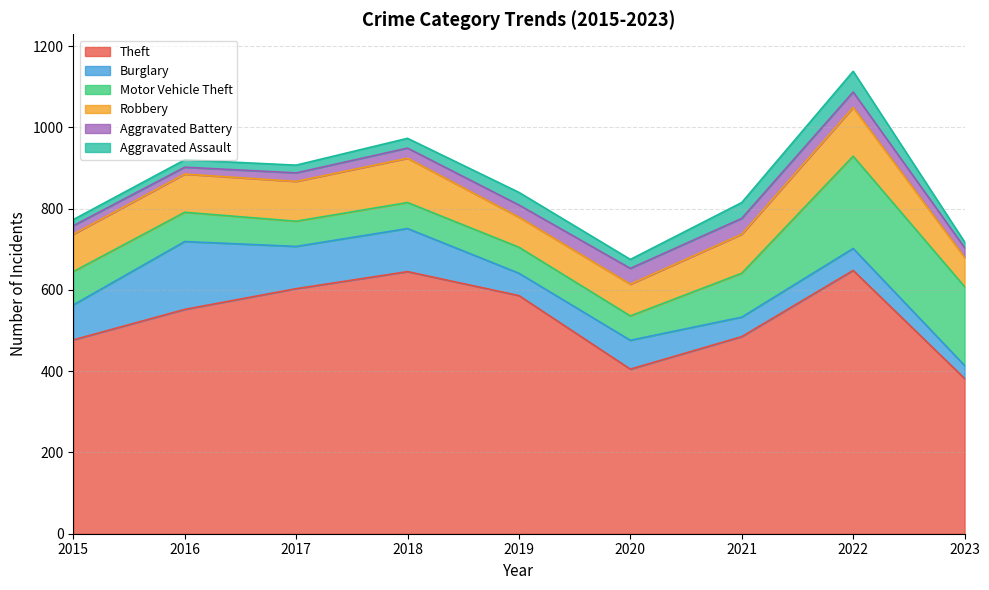

Reading left to right, what are all the values shown in this chart?

Theft: 477	552	603	645	586	405	485	648	382
Burglary: 86	167	104	106	55	71	48	54	32
Motor Vehicle Theft: 82	72	62	64	64	60	108	227	194
Robbery: 92	94	98	109	74	78	96	120	72
Aggravated Battery: 21	17	21	25	30	39	39	38	24
Aggravated Assault: 15	18	19	24	31	22	39	51	14